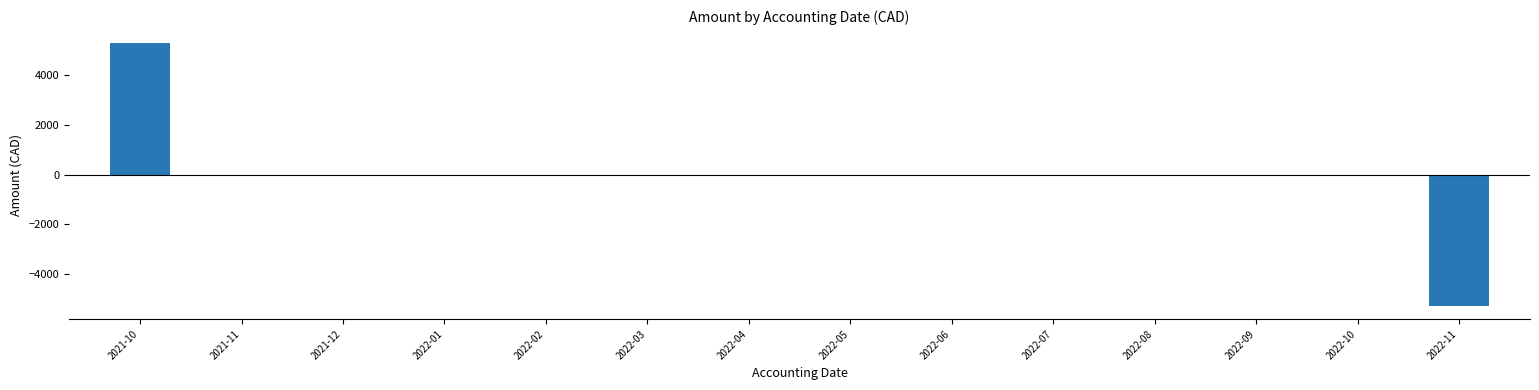

How many series are shown in this chart?

1